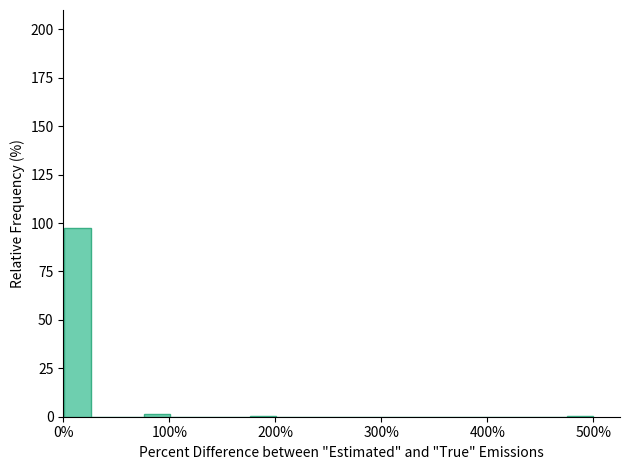

Around what value on the x-axis is the tallest bar? Give the approximate position of its centre, as read against the axis.

10